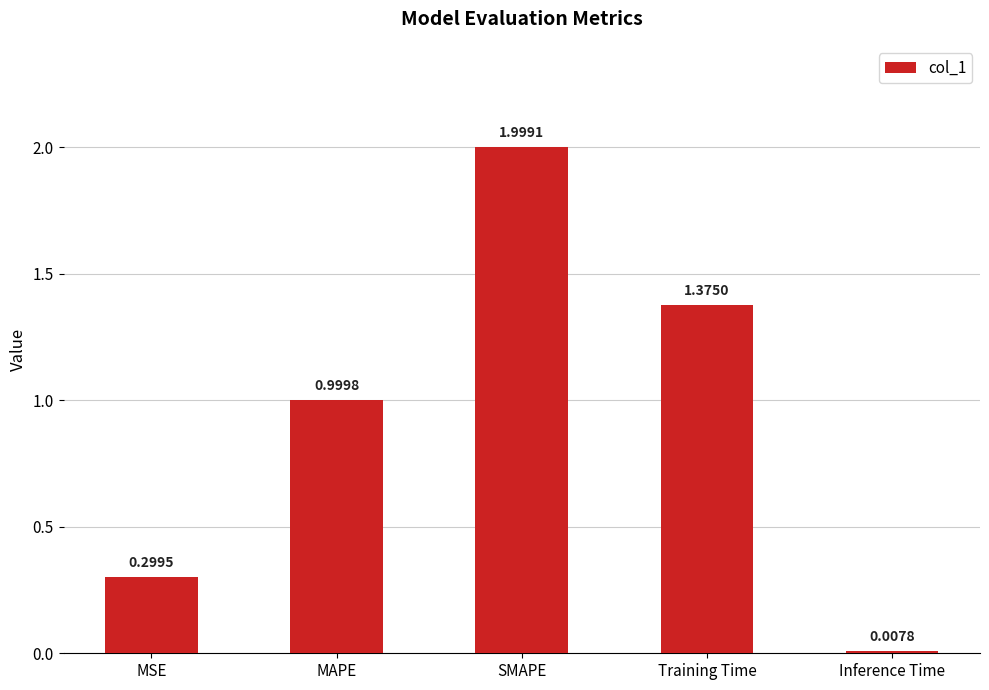

What is the label of the 4th bar from the left?

Training Time